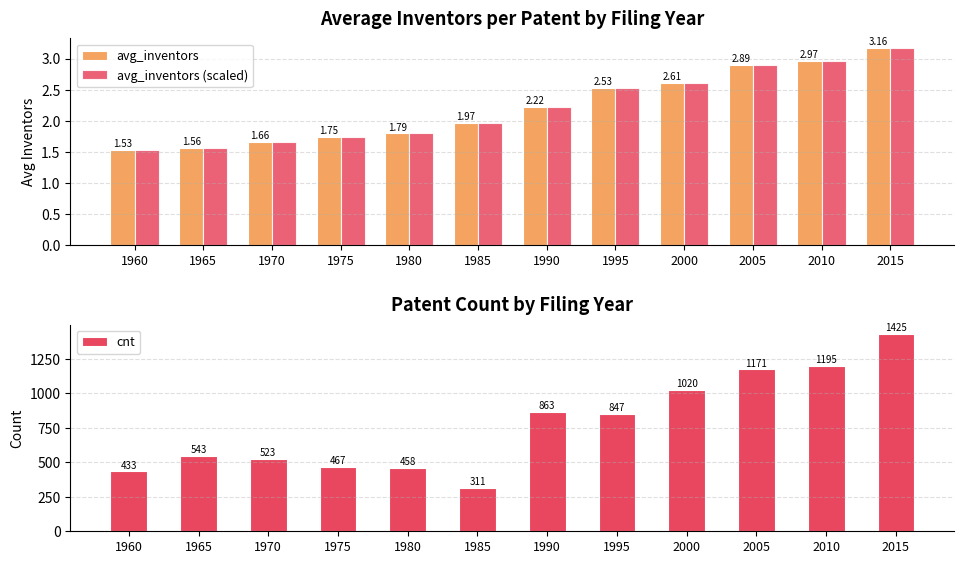

What is the value of the avg_inventors bar at the 8th from the left?

2.5